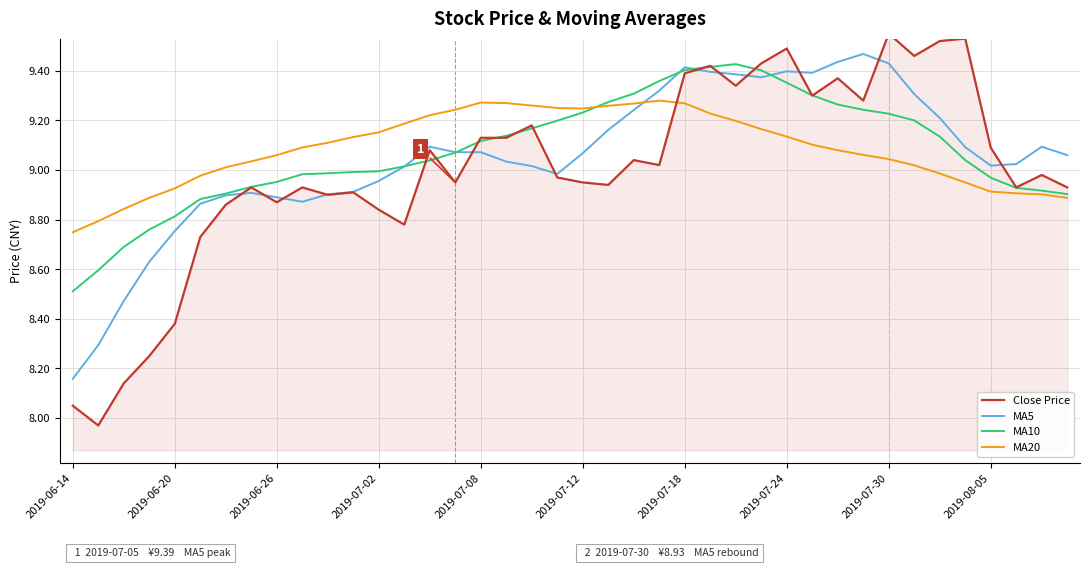

True or false: MA10 and Close Price intersect in this chart.

True